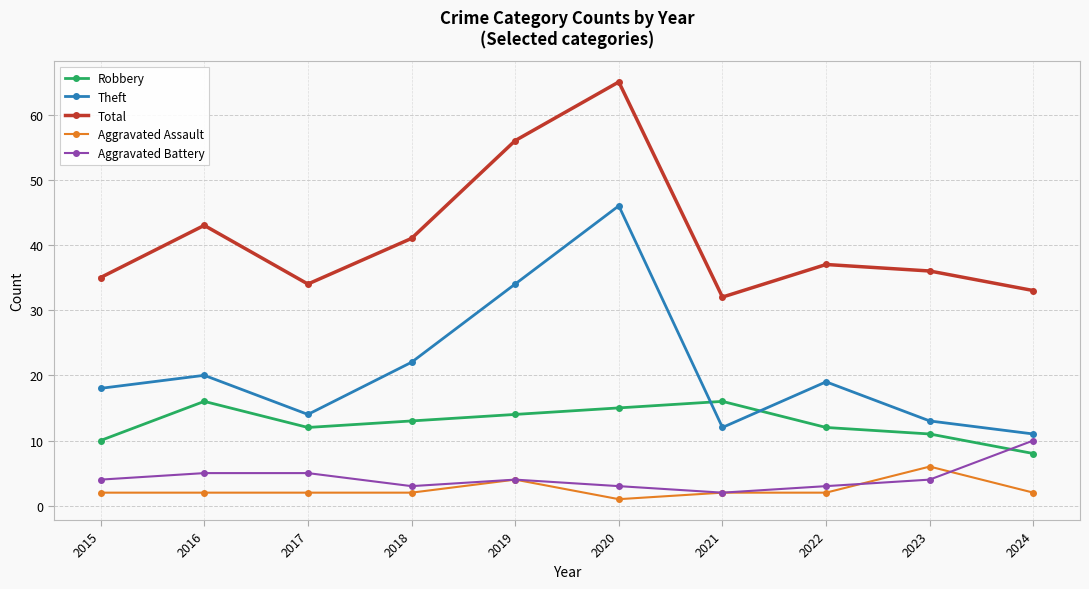

True or false: Theft has more than 1 interior local peaks.

True